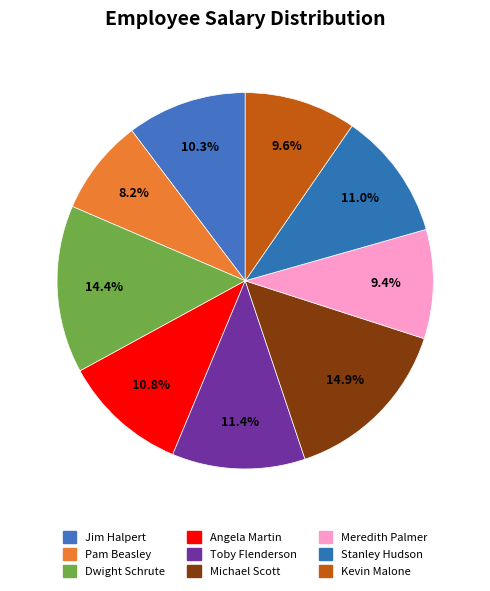

Is there any slice that represents more than half of the pie?

No